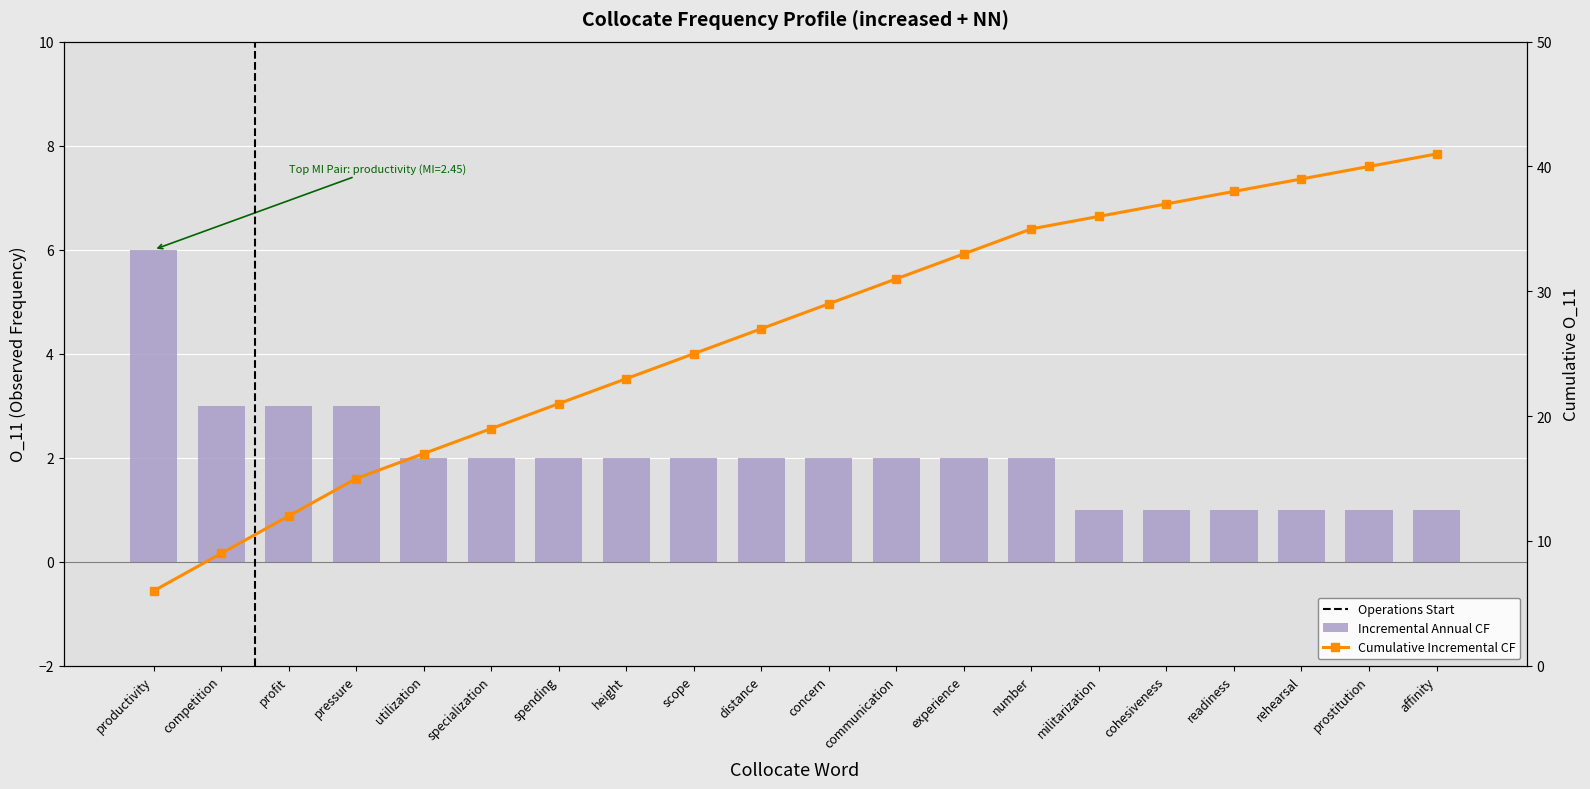

Between concern and height, which is larger?

concern